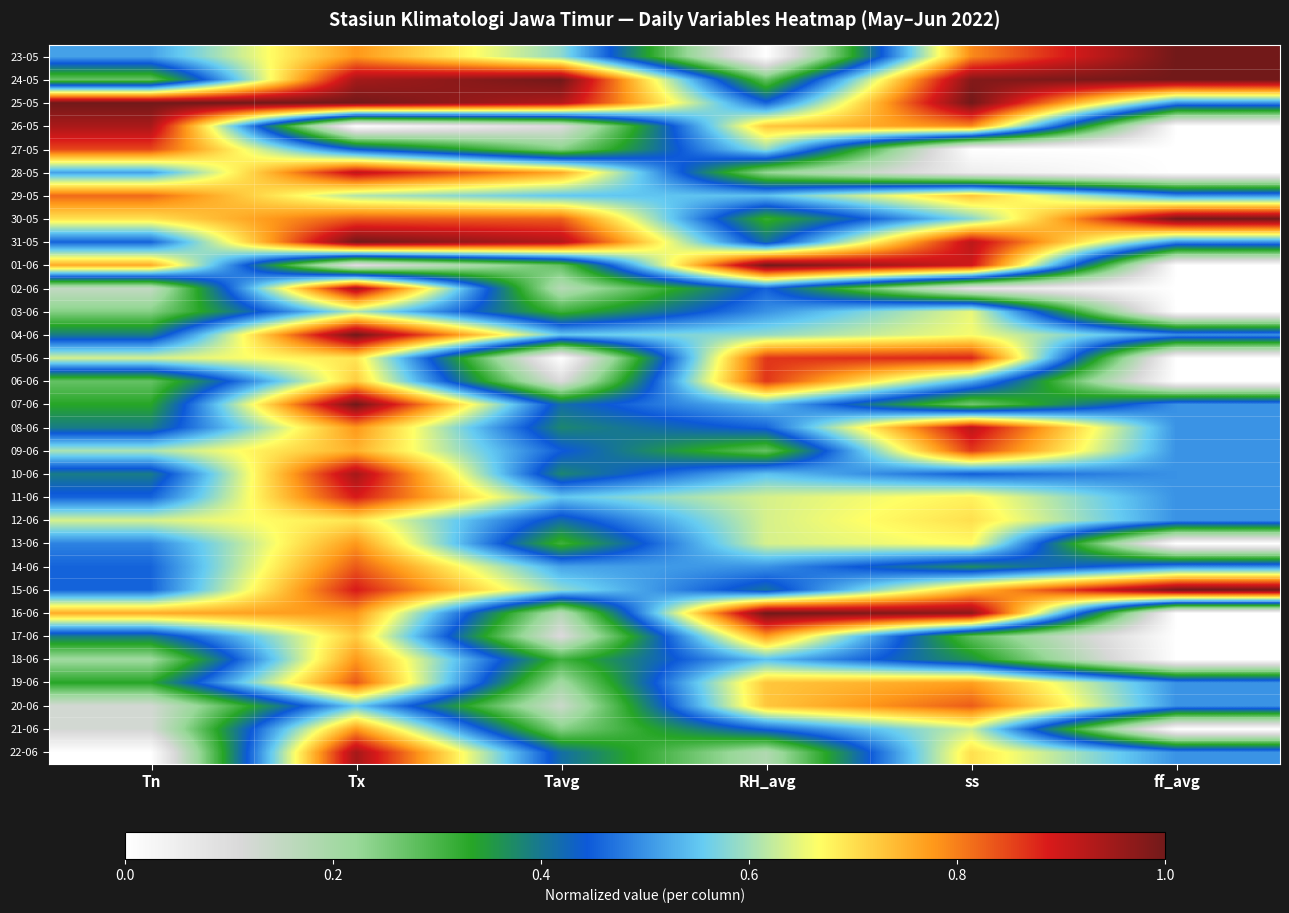

Which label corresponds to the largest value in the chart?

ff_avg